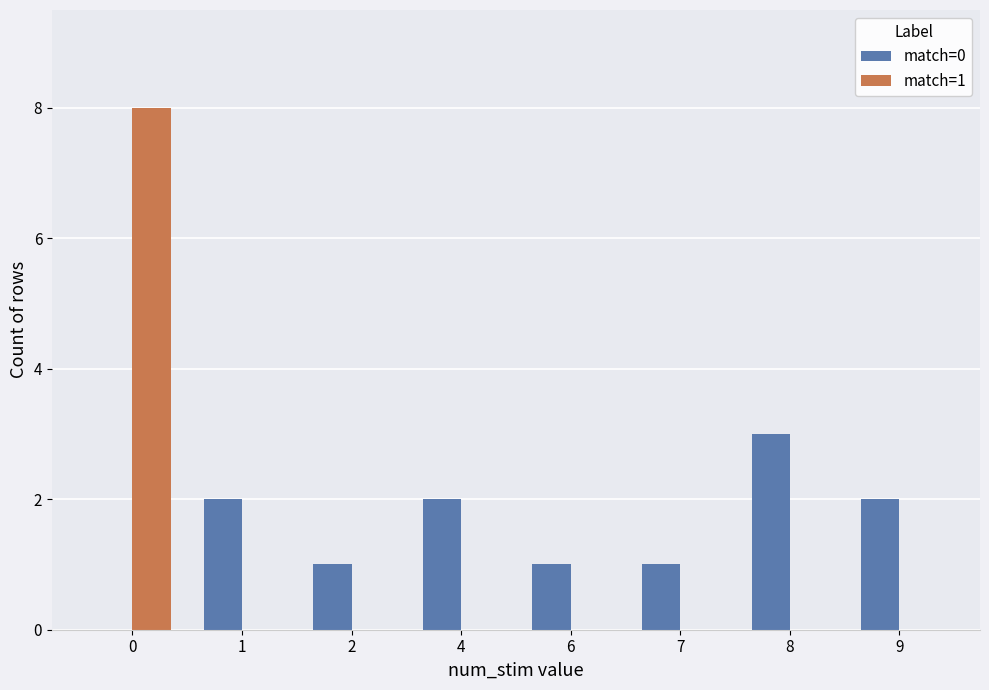

True or false: match=0 has a value of 1 at 6.

True